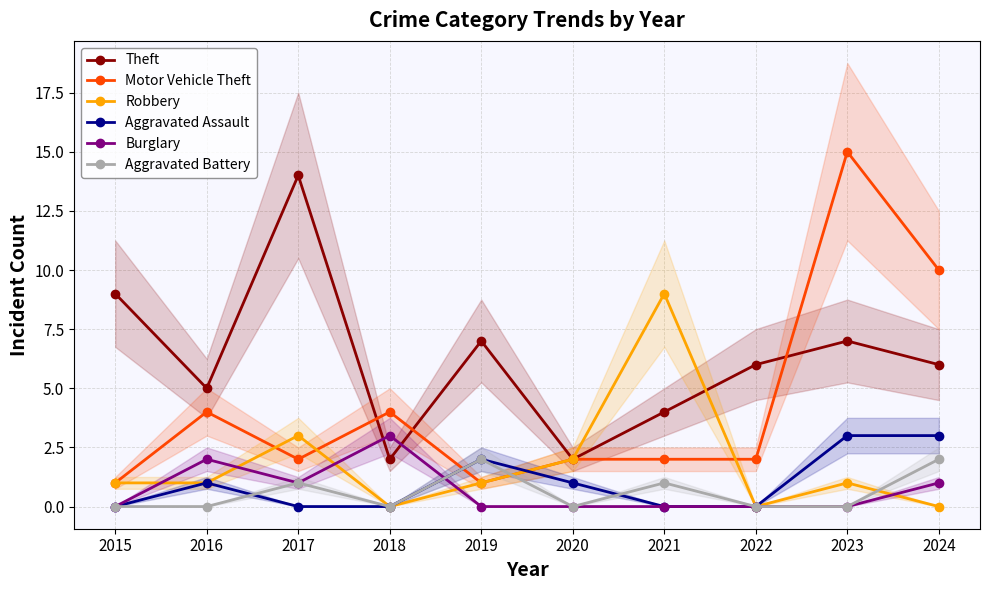

How many intersections are there between Theft and Burglary?

2